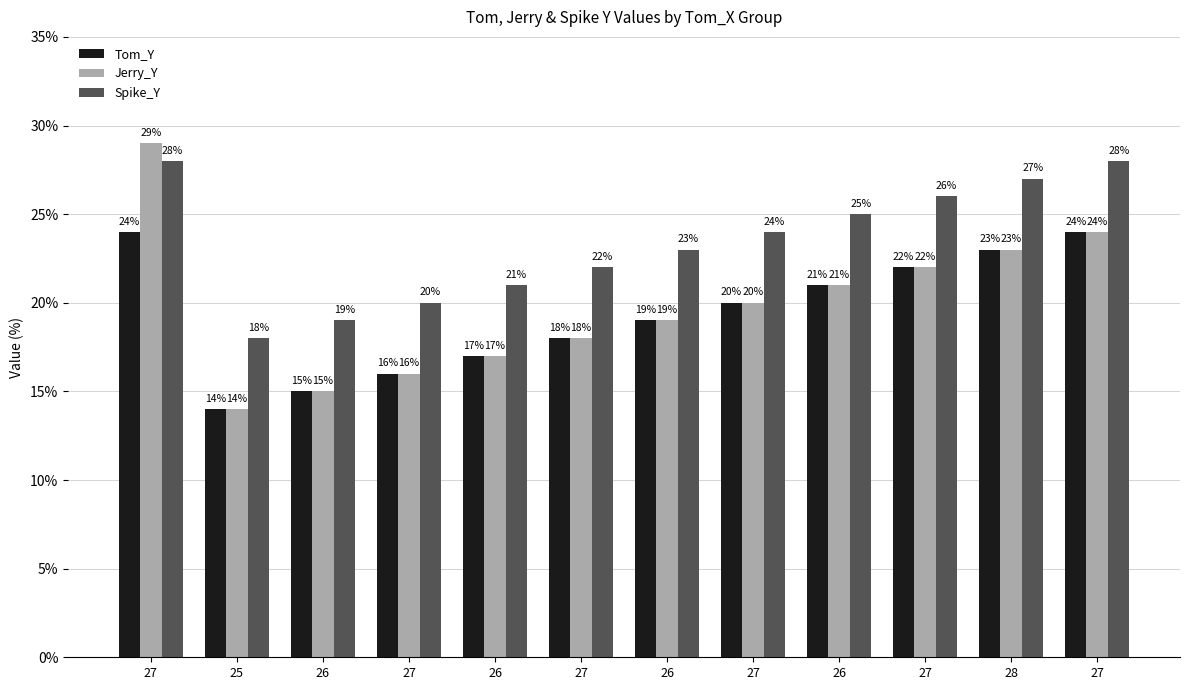

What is the difference between the maximum and minimum values in the Tom_Y series?

10